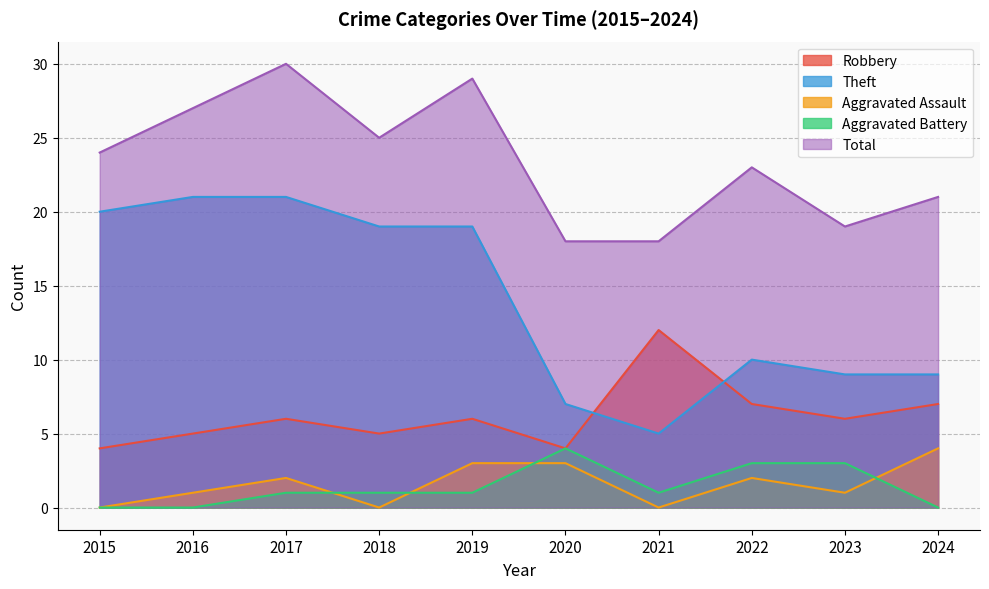

What is the difference between the second highest and second lowest values in the Total series?

11